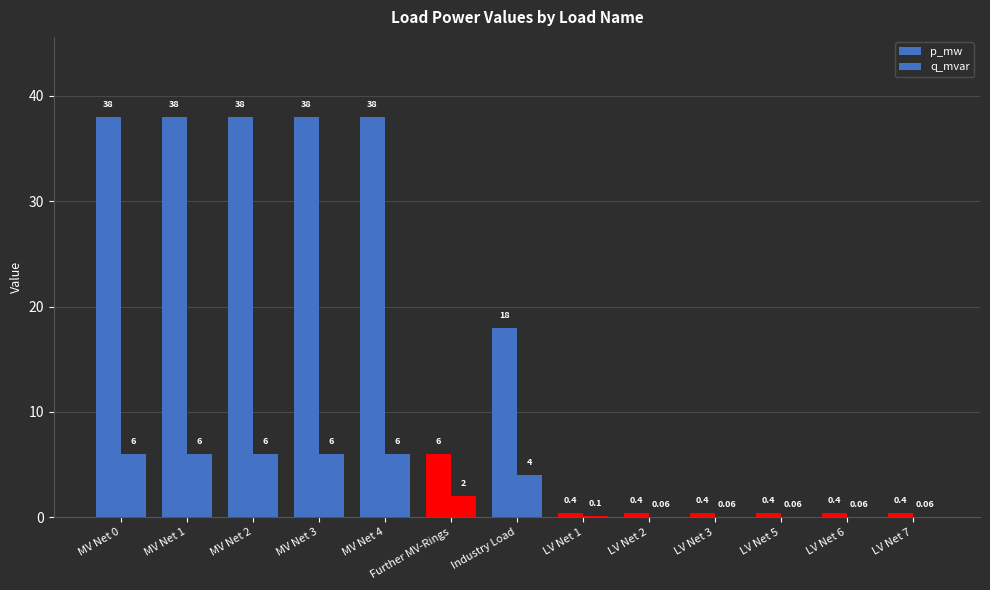

Which label corresponds to the smallest value in the chart?

LV Net 2